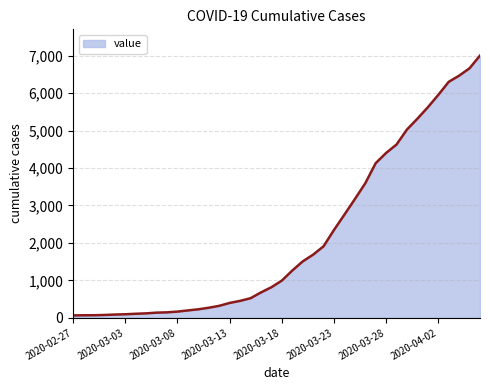

What is the greatest value displayed?

7003